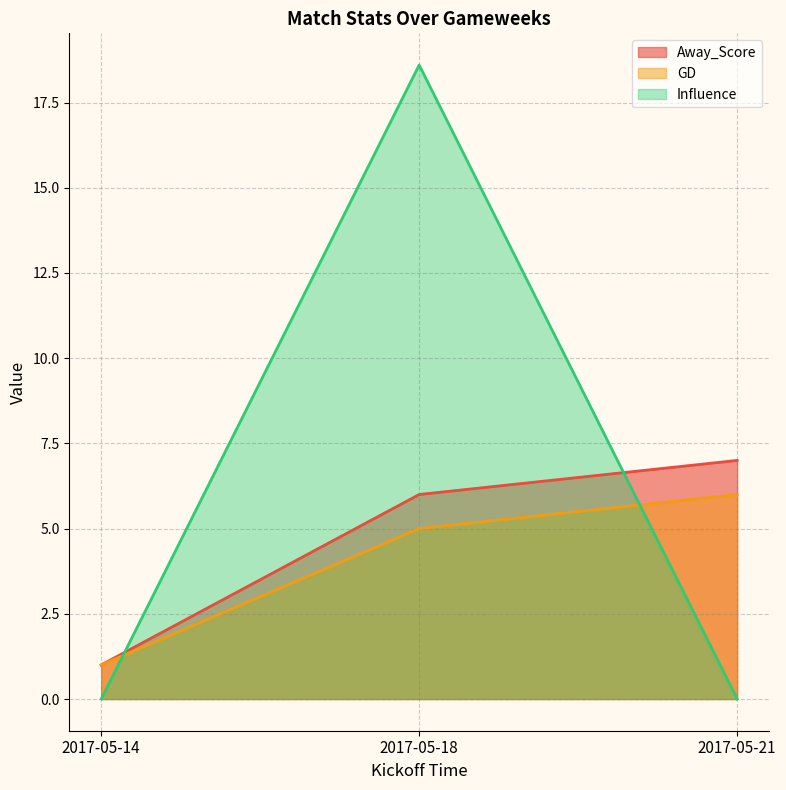

Rank the series by their maximum value, from lowest to highest.

GD, Away_Score, Influence